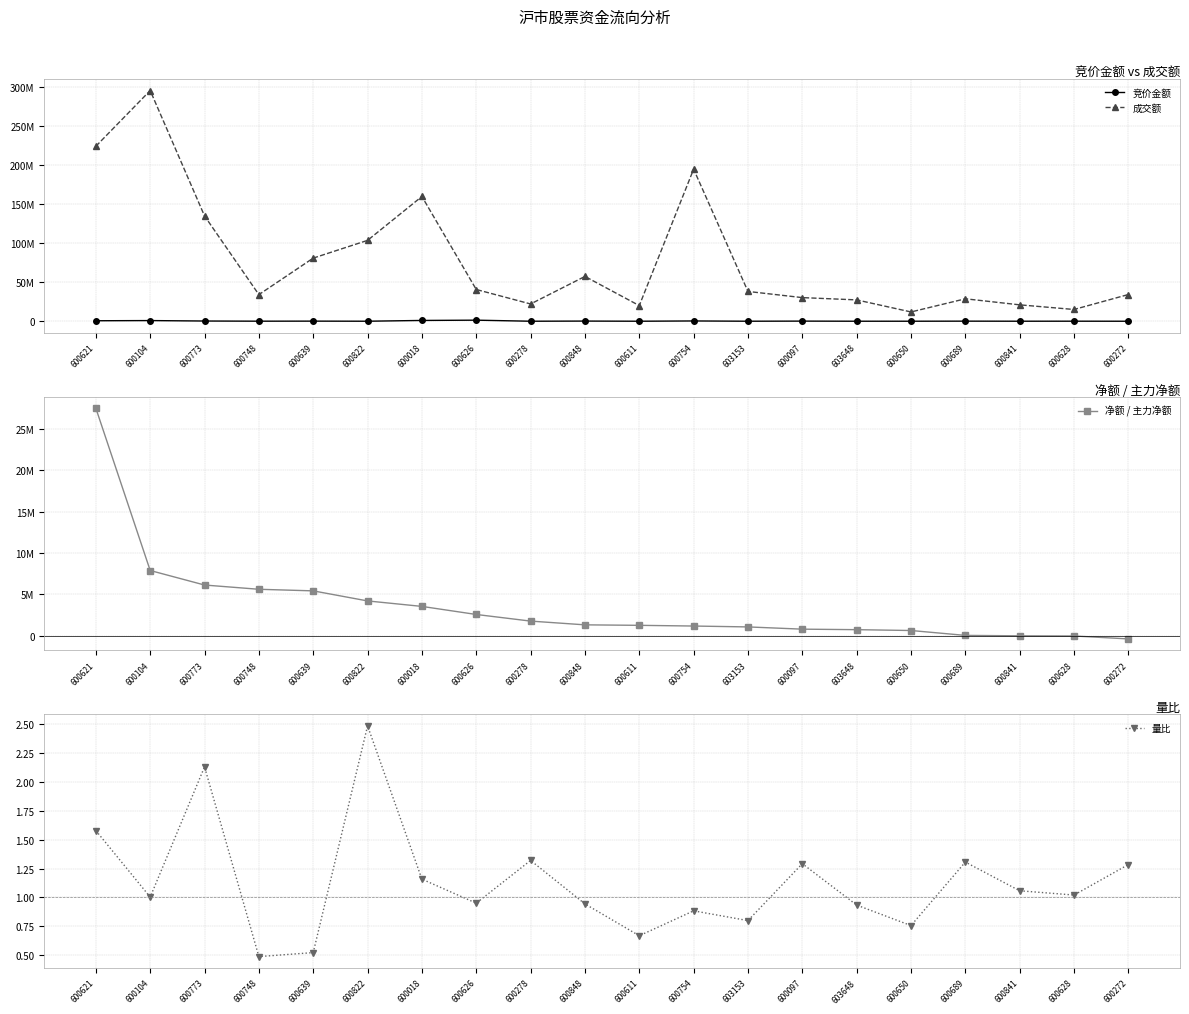

How many intersections are there between 净额 / 主力净额 and 竞价金额?

1